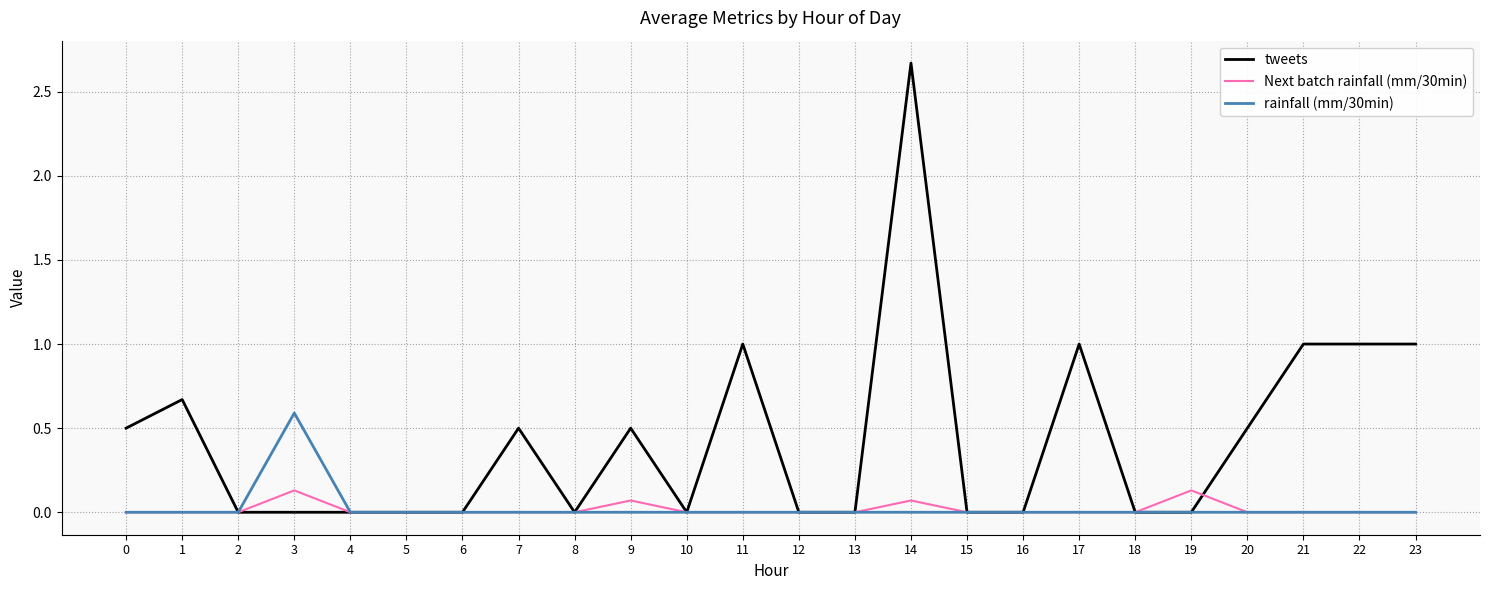

Which series has the widest spread of values?

tweets